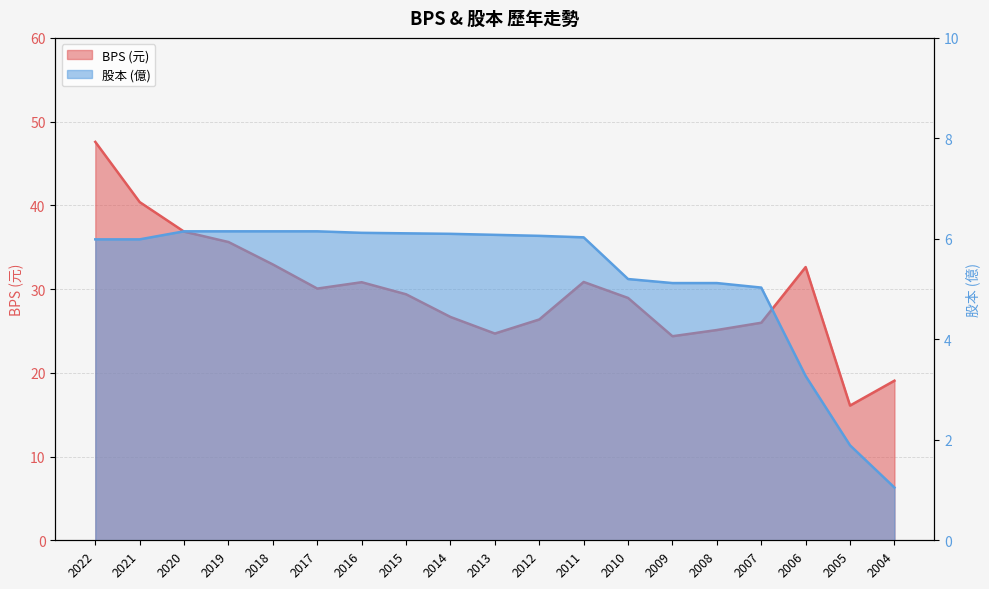

Which category has the lowest value across all series?

2004